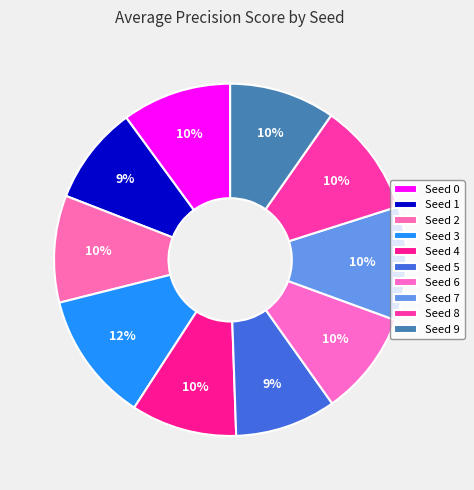

How many slices are in this pie chart?

10